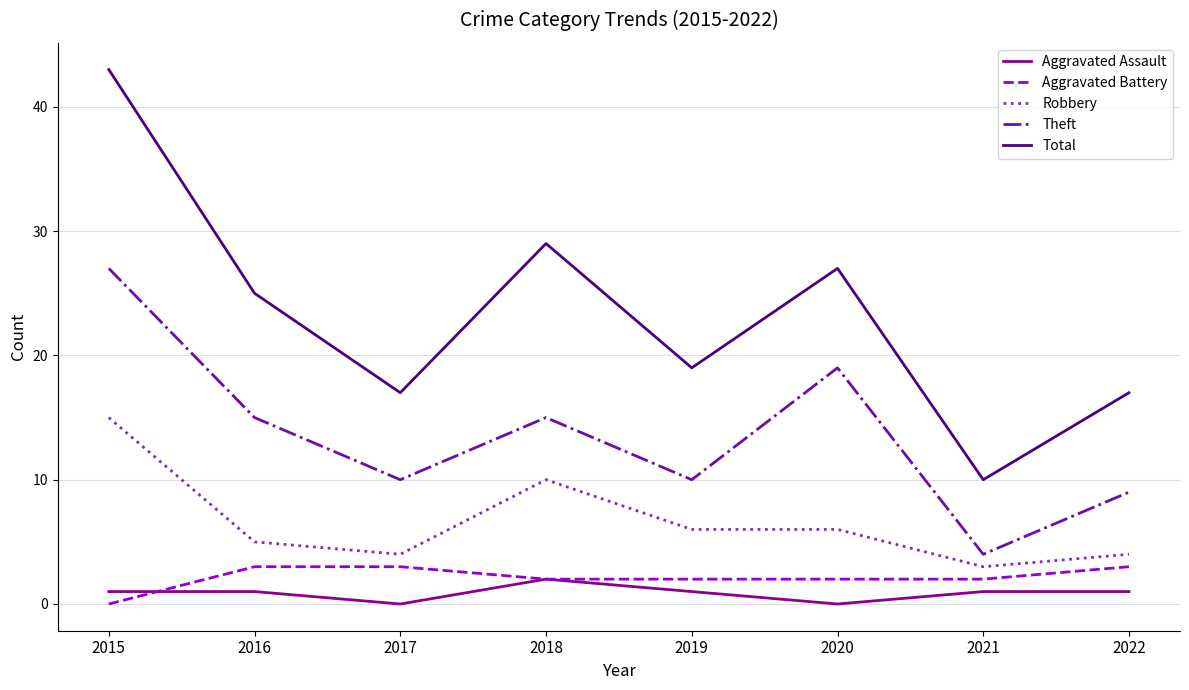

True or false: Robbery and Aggravated Battery intersect in this chart.

False